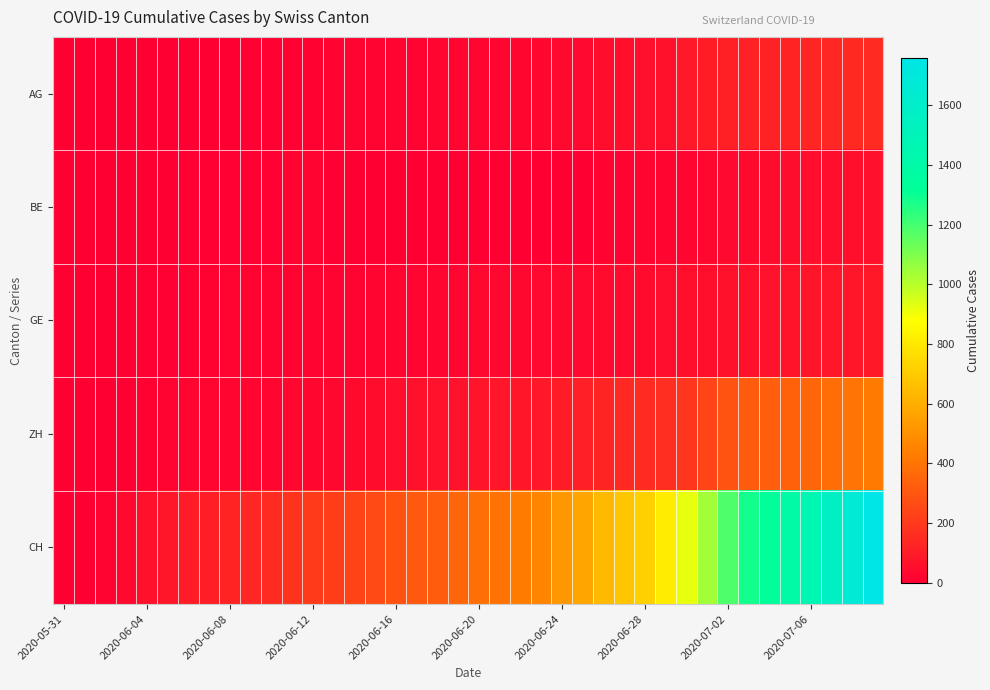

Which series has the largest total across all categories?

CH